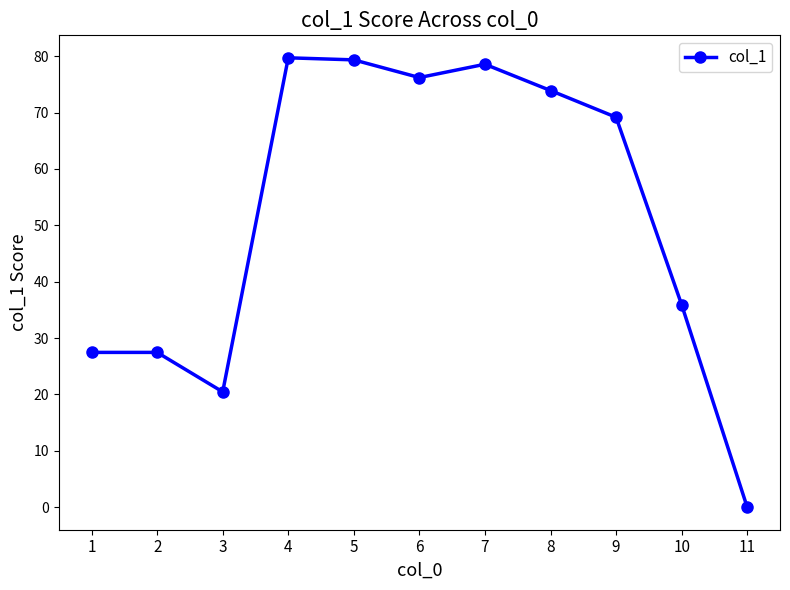

True or false: there are more than 1 points higher than both neighbors.

True